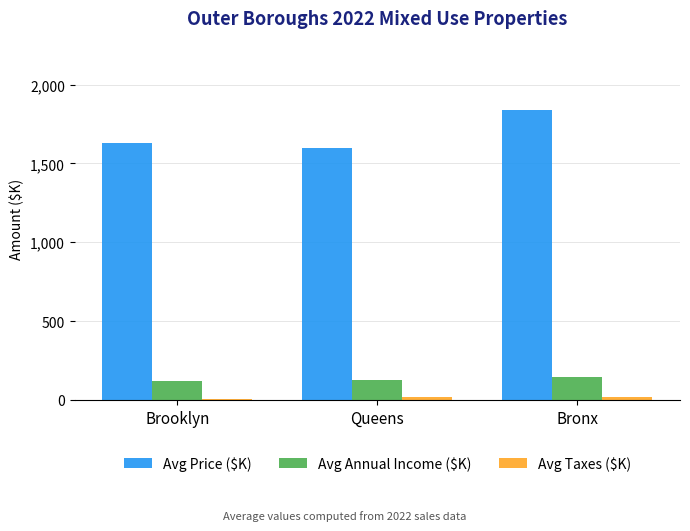

How many categories are shown in the chart?

3